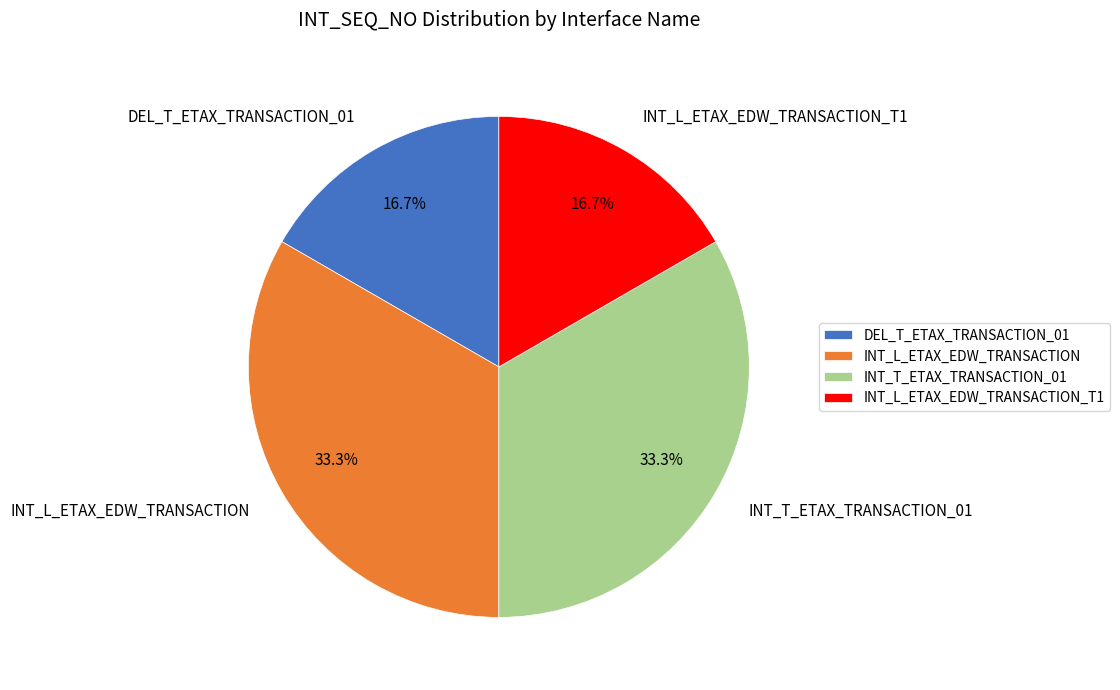

Which has a higher value, INT_L_ETAX_EDW_TRANSACTION_T1 or INT_L_ETAX_EDW_TRANSACTION?

INT_L_ETAX_EDW_TRANSACTION